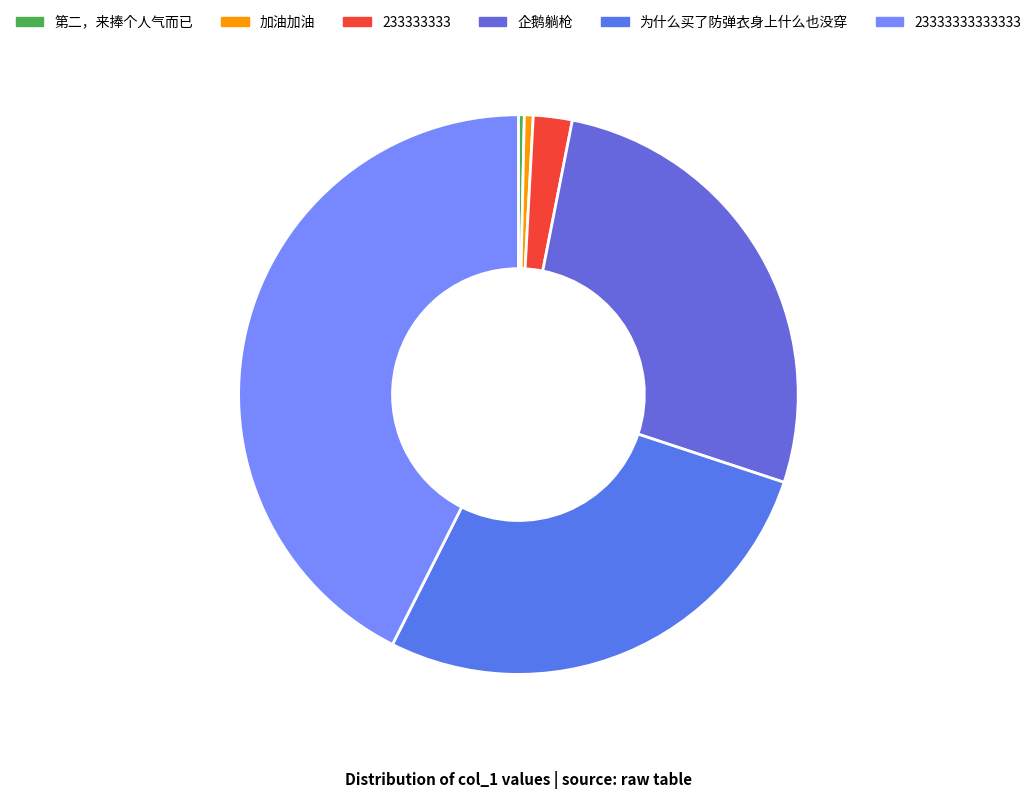

Is there any slice that represents more than half of the pie?

No